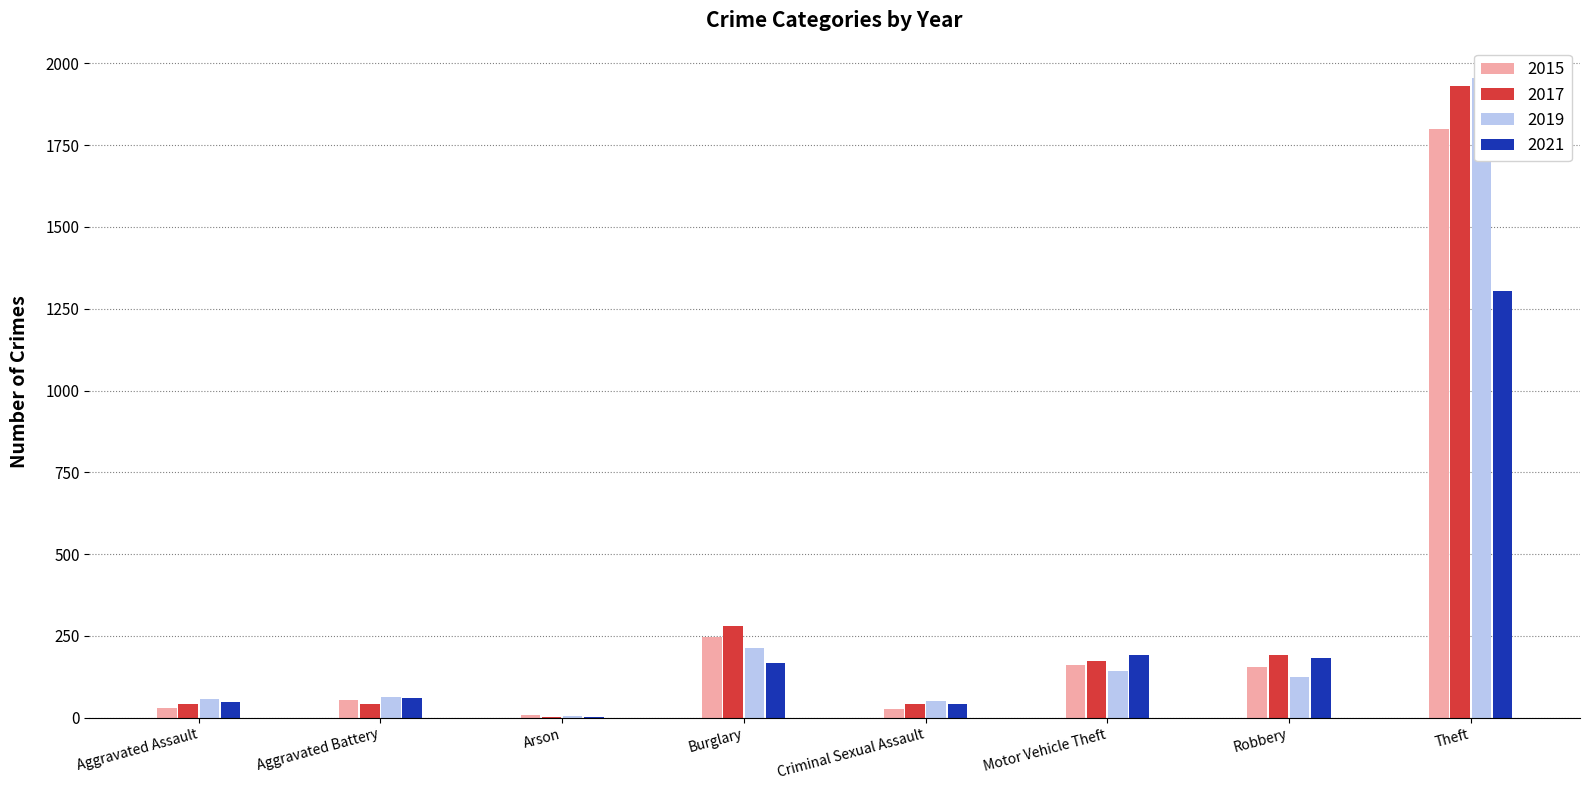

At which category is the sum across all series the highest?

Theft